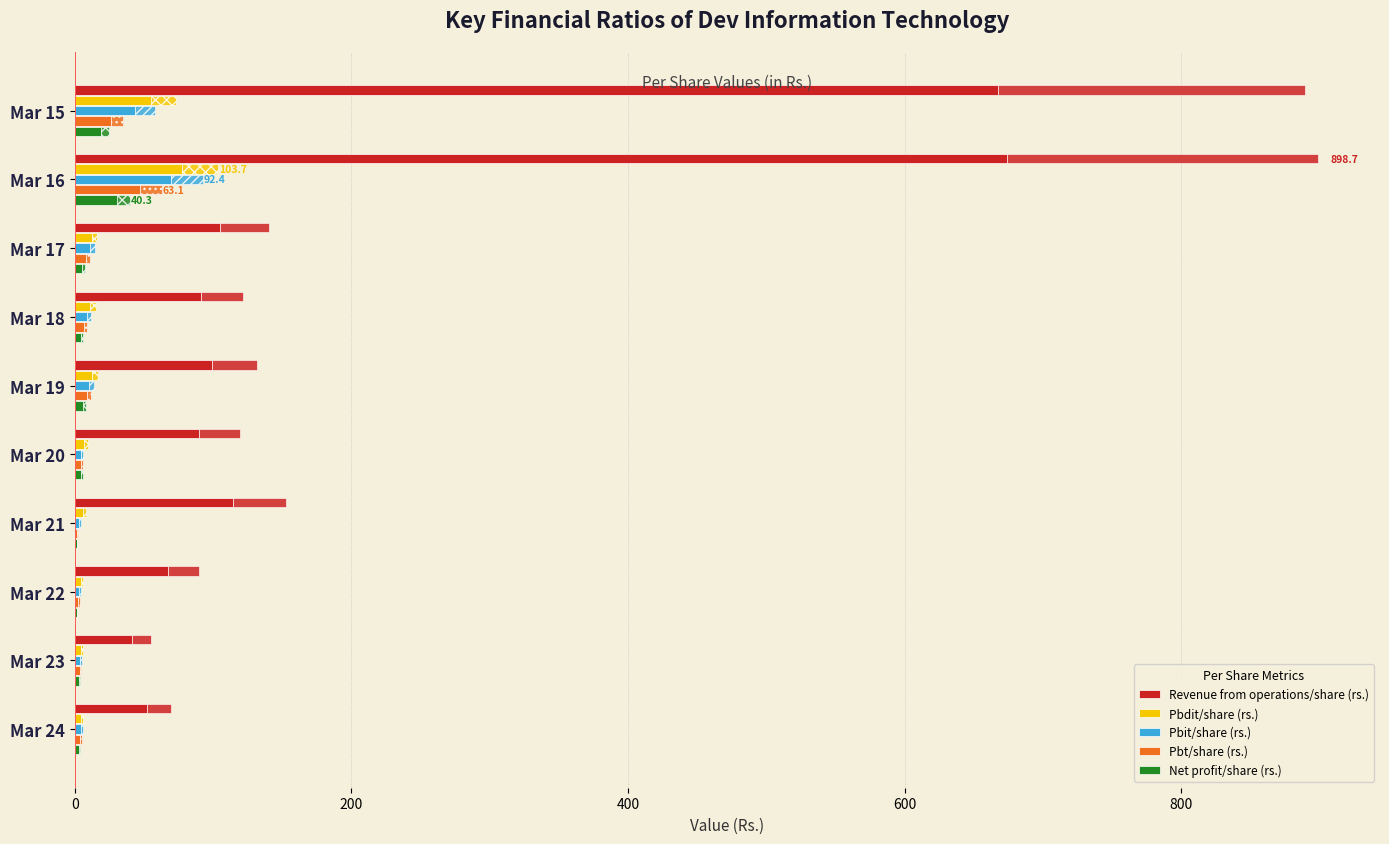

Reading right to left, what are all the values shown in this chart?

Revenue from operations/share (rs.): 52.5	41.4	67.3	114.6	89.8	98.9	91.0	105.1	674.0	667.2
Pbdit/share (rs.): 4.7	4.5	4.4	6.1	7.1	12.7	11.3	12.3	77.7	55.1
Pbit/share (rs.): 4.3	4.1	3.2	3.3	4.3	10.5	8.9	10.9	69.3	43.4
Pbt/share (rs.): 3.9	3.7	2.6	2.0	4.6	8.8	6.7	8.1	47.3	26.1
Net profit/share (rs.): 2.9	3.0	1.3	1.3	4.7	5.9	4.7	5.4	30.2	18.7